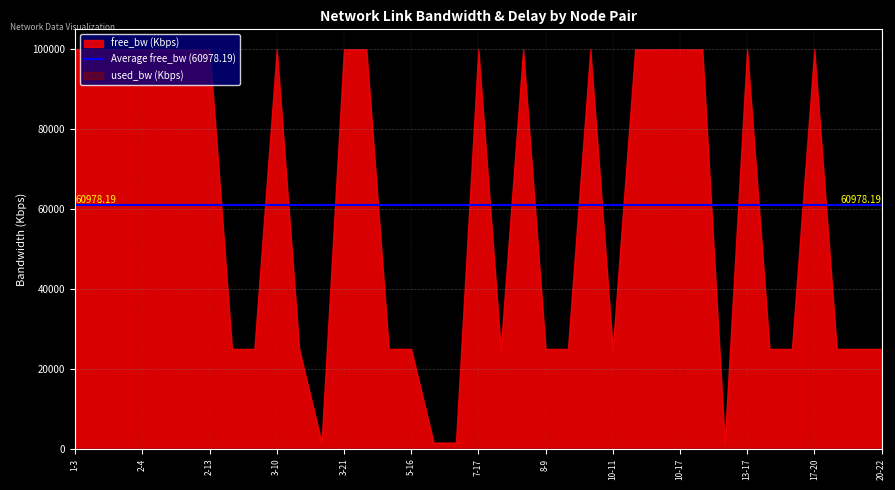

Which series has the largest total across all categories?

free_bw (Kbps)